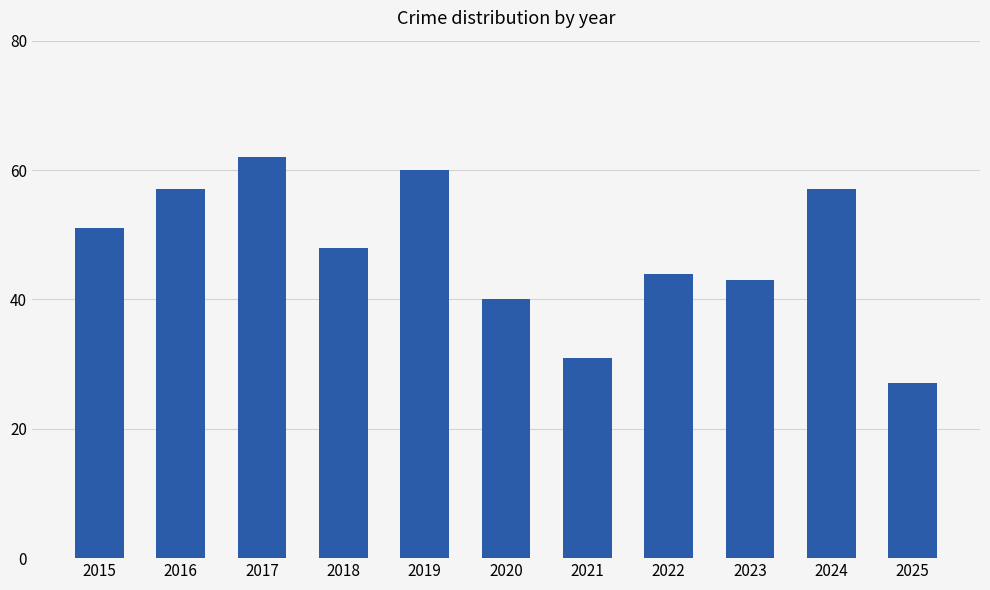

What is the change in value from 2021 to 2023?

+12